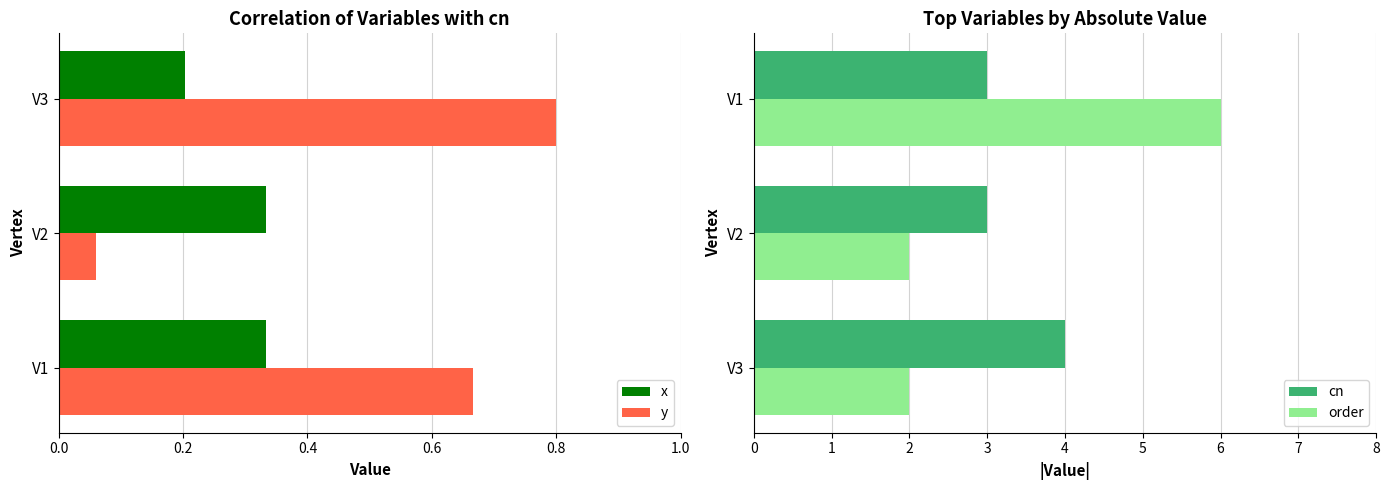

The order series shows 9 at V1. True or false?

False